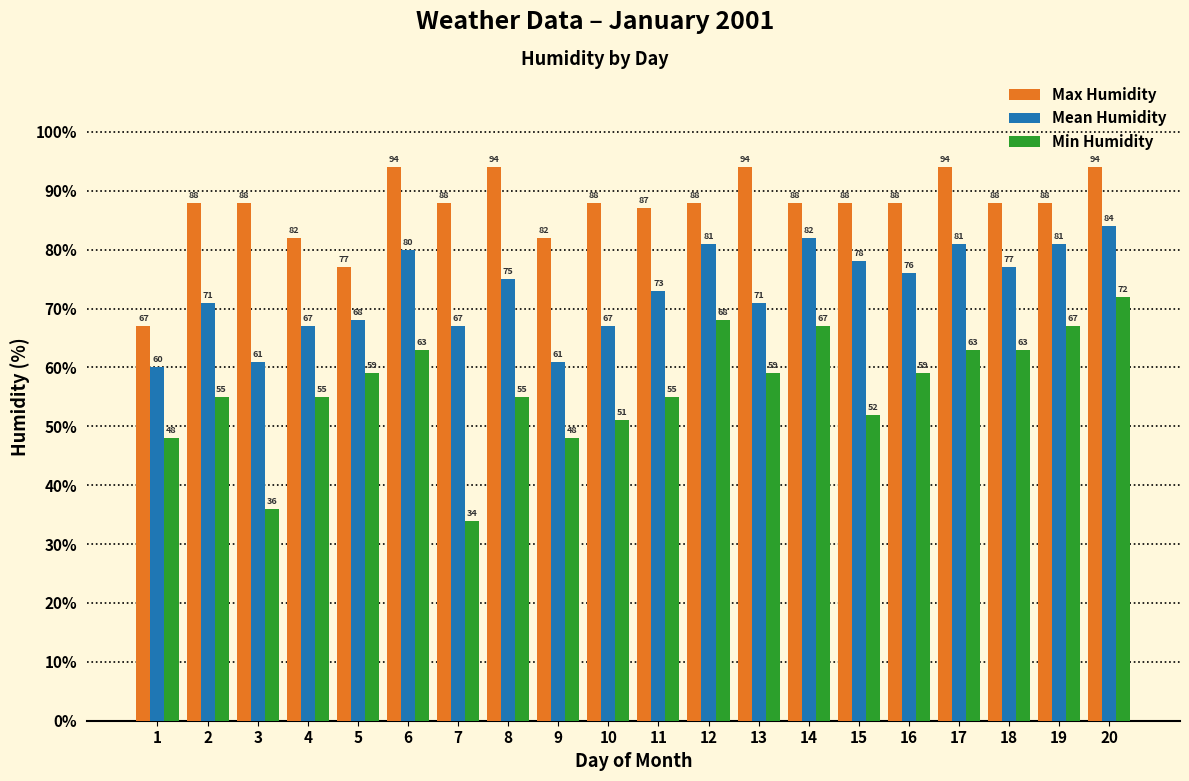

How many series are shown in this chart?

3